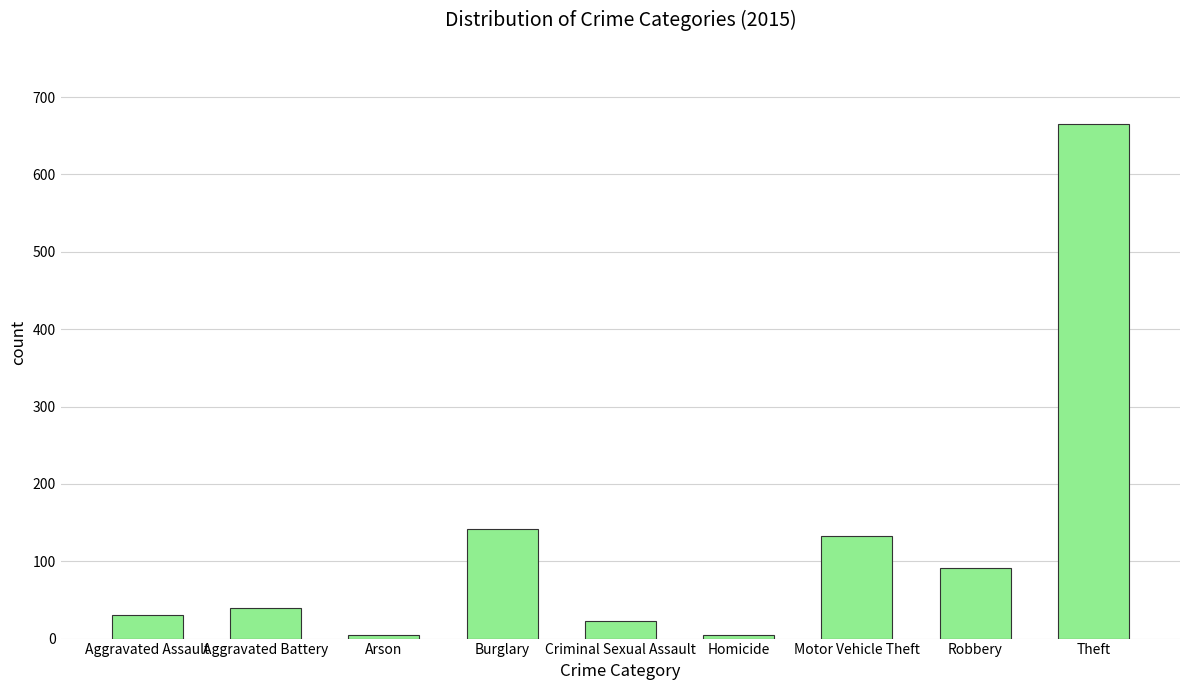

What value does the data have at Robbery?

91